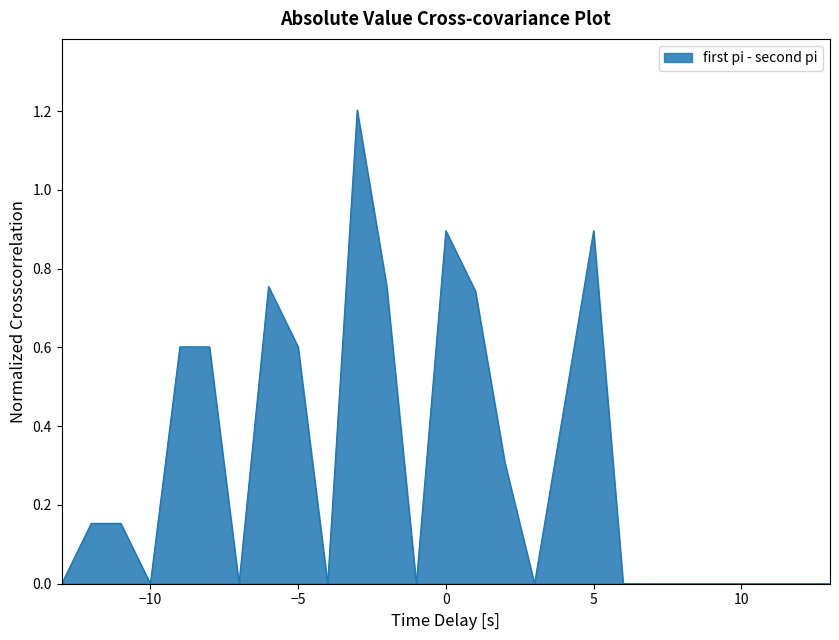

Rank the categories by value from lowest to highest.

-13, -10, -4, 3, 6, 7, 8, 10, 11, 12, -7, -1, 9, 13, -12, -11, 2, 4, -9, -5, -8, 1, -6, -2, 0, 5, -3